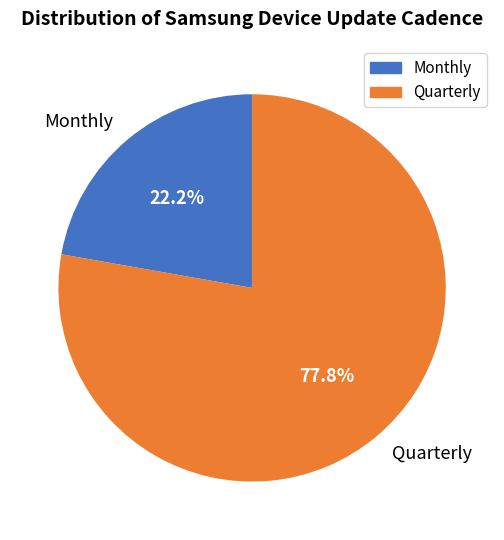

Rank the categories by value from highest to lowest.

Quarterly, Monthly